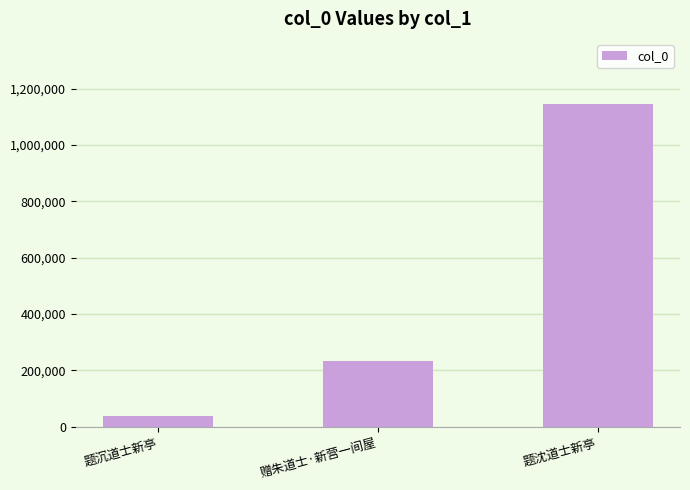

Is it true that the value at 题沉道士新亭 is 36556?

True